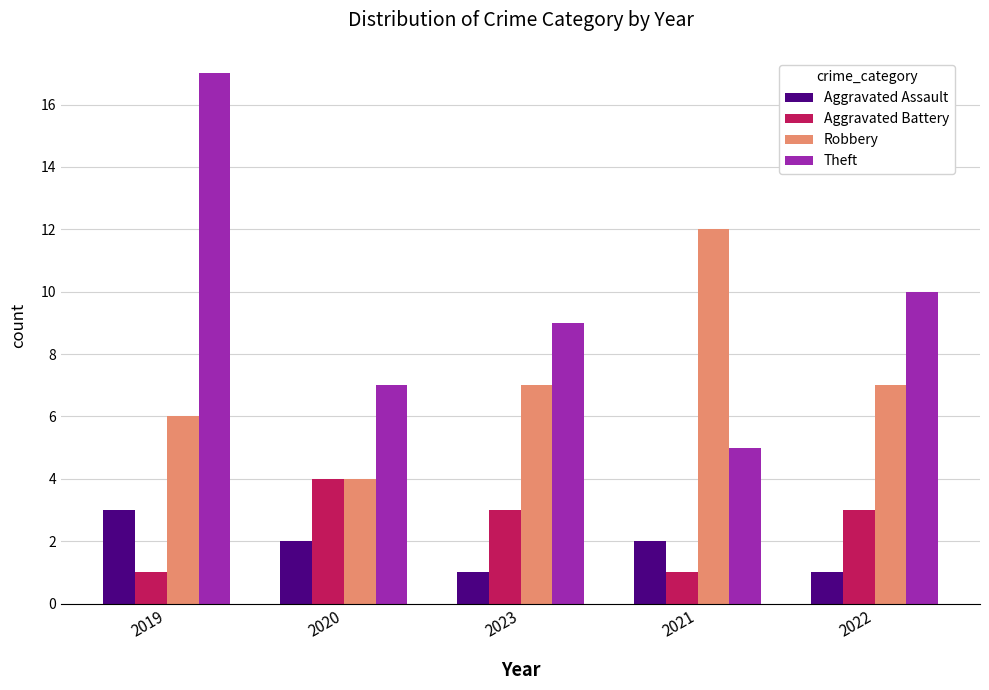

Does the chart contain stacked bars?

No